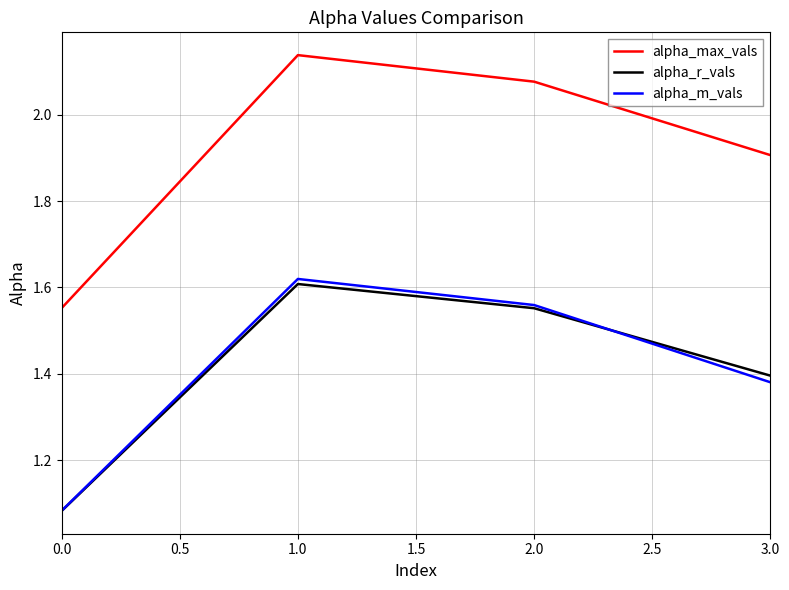

At how many categories does at least one series exceed 1?

4